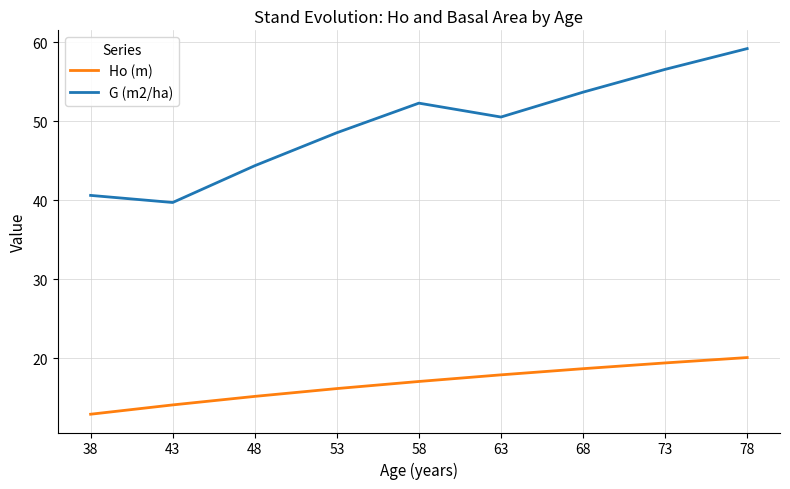

At which category is the sum across all series the highest?

78